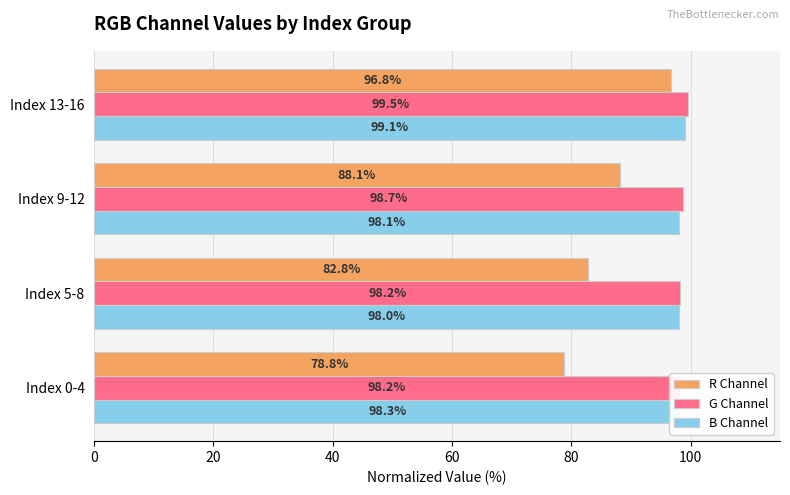

Does the chart contain any negative values?

No